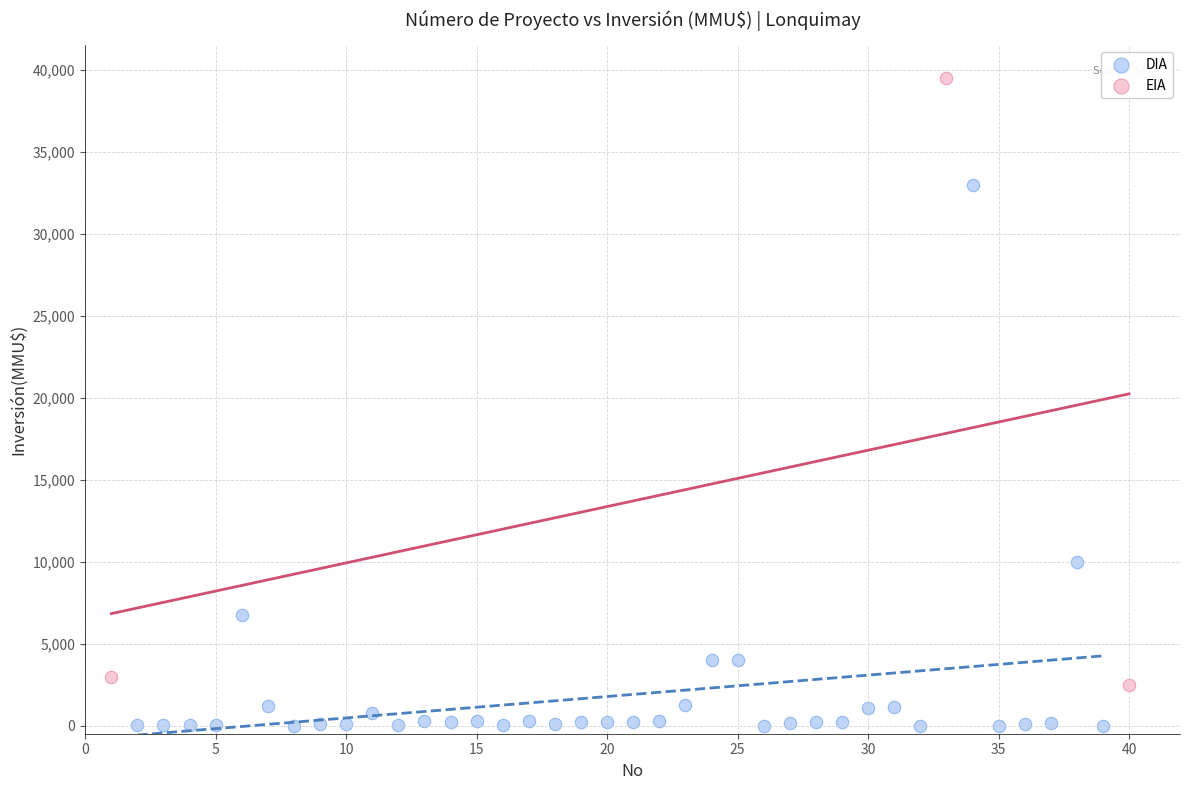

Which series contains the lowest Y value?

DIA